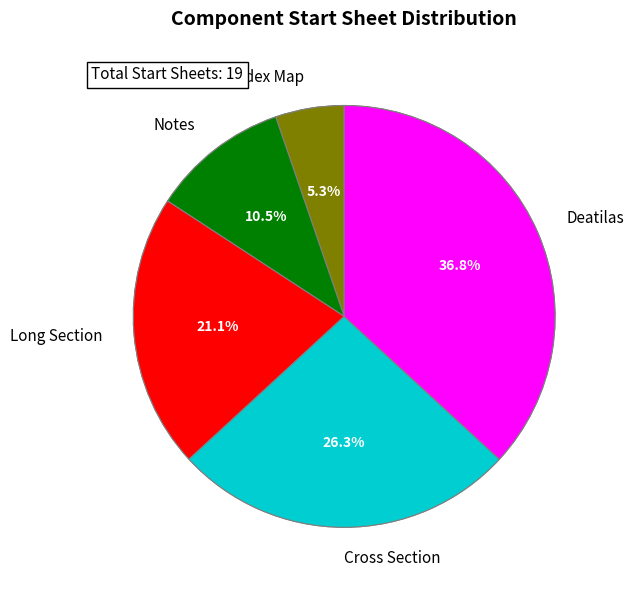

Does any single category account for the majority?

No